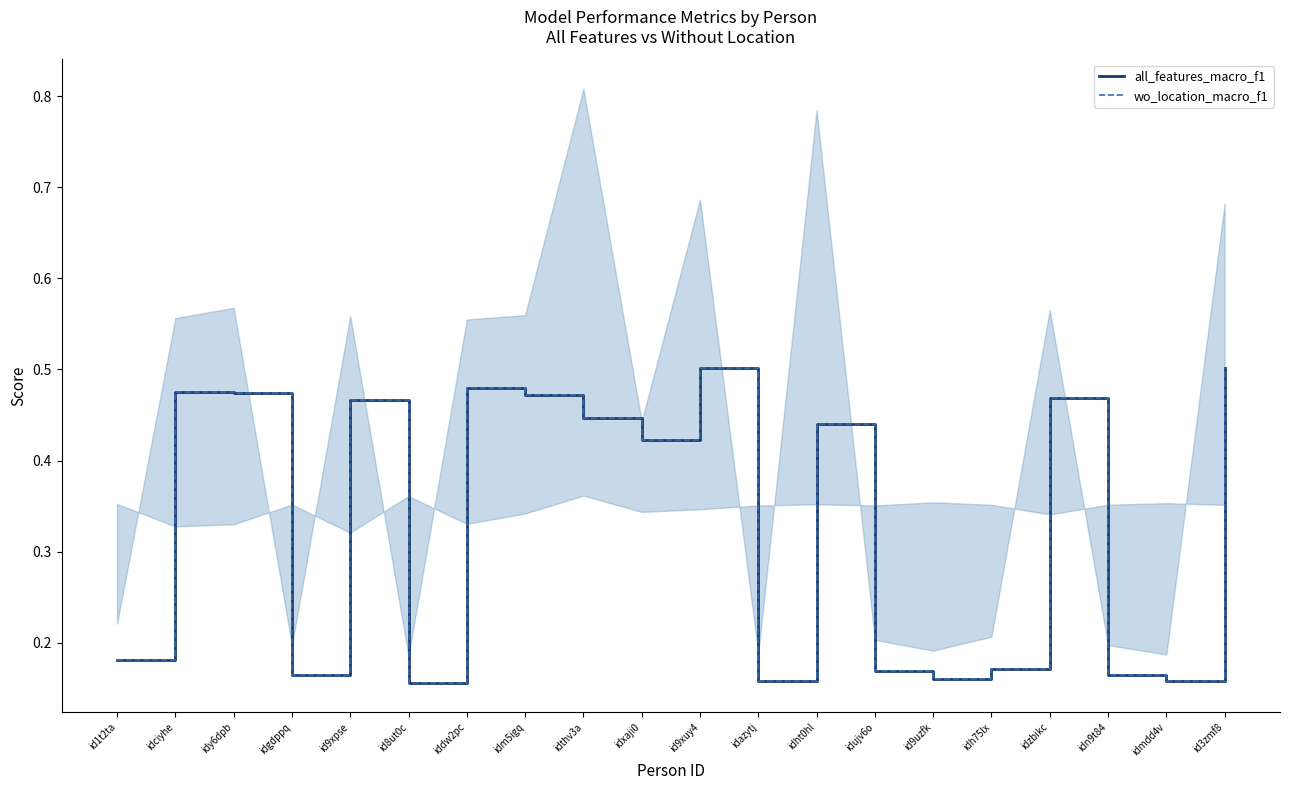

The all_features_macro_f1 series shows 0.2 at idn9t84. True or false?

True